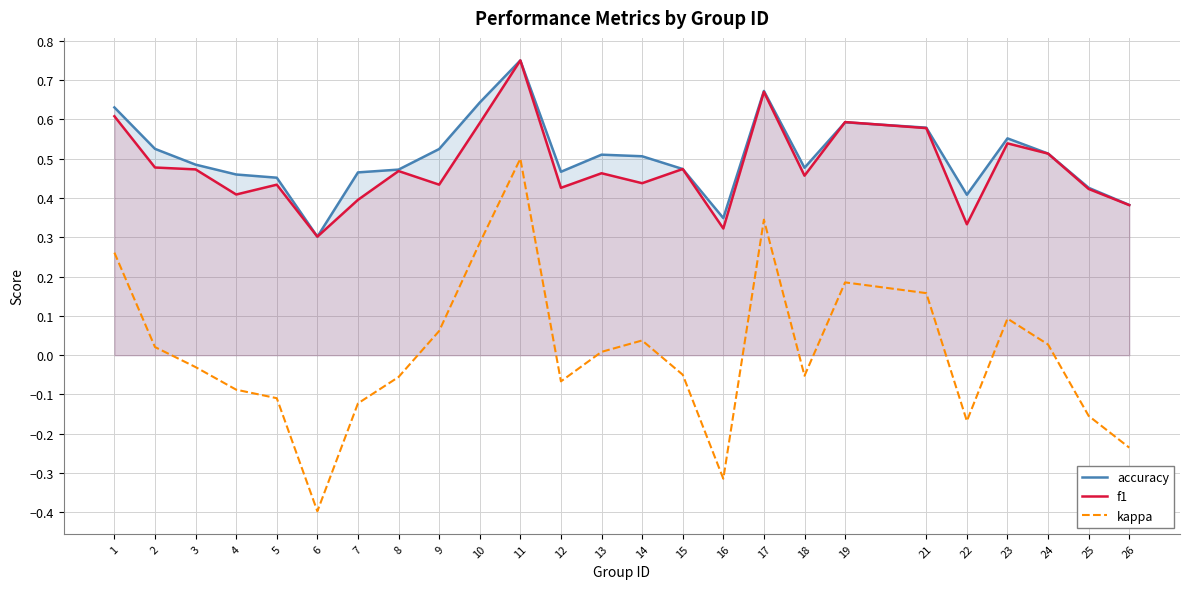

True or false: accuracy and kappa intersect in this chart.

False